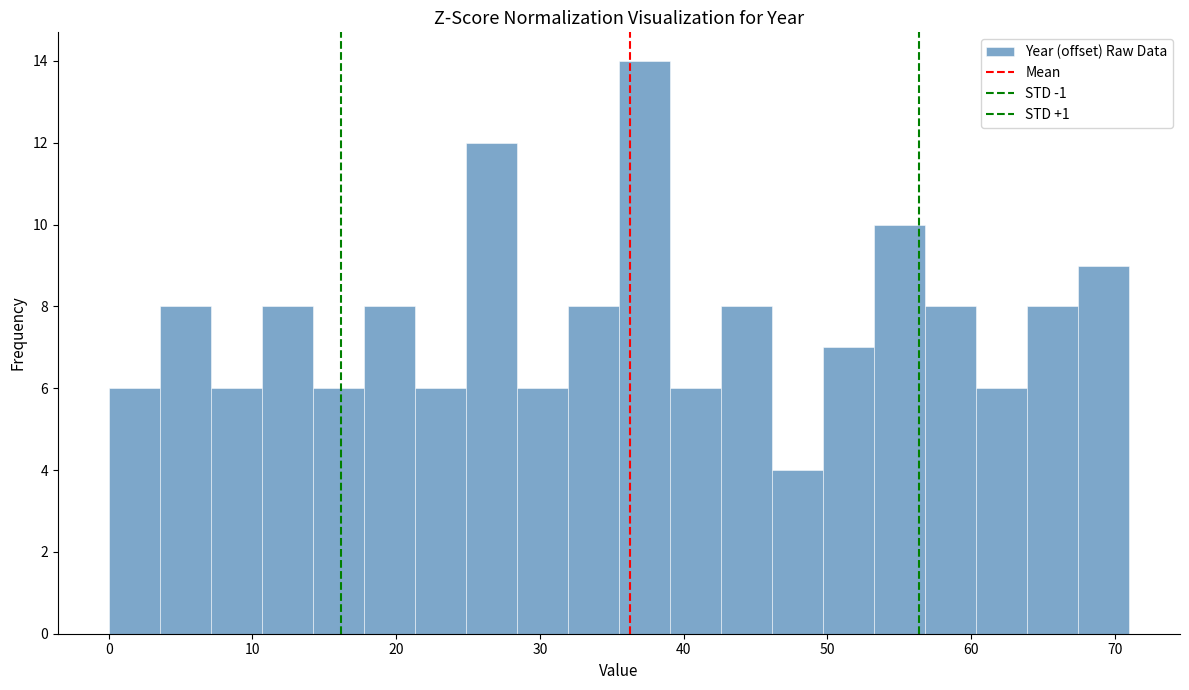

Around what value on the x-axis is the tallest bar? Give the approximate position of its centre, as read against the axis.

37